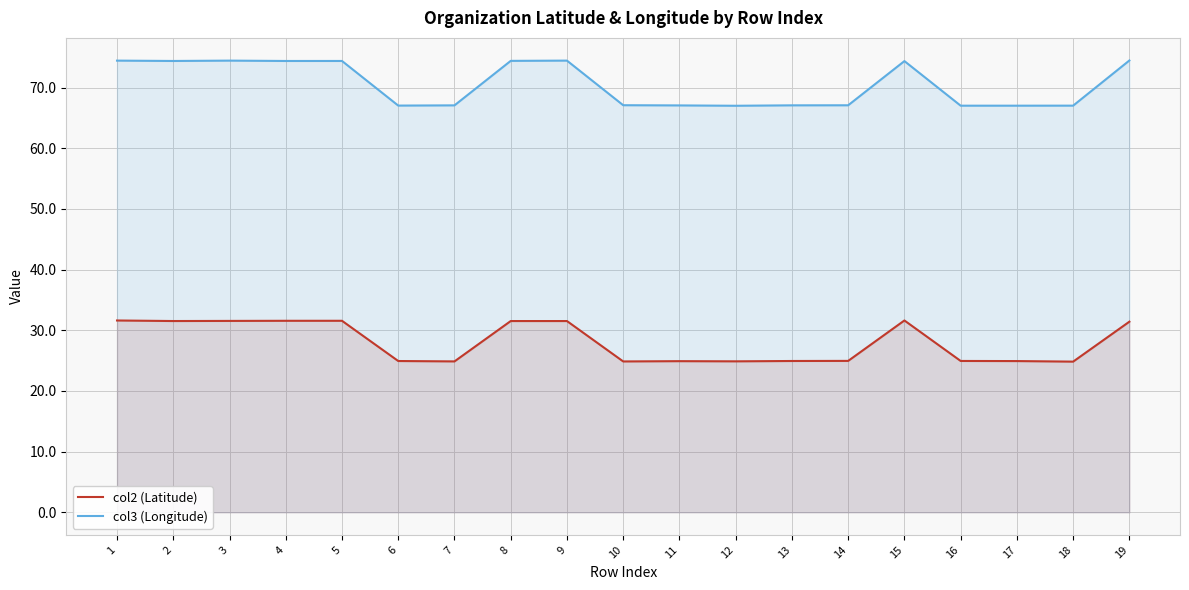

How many lines are shown in the chart?

2